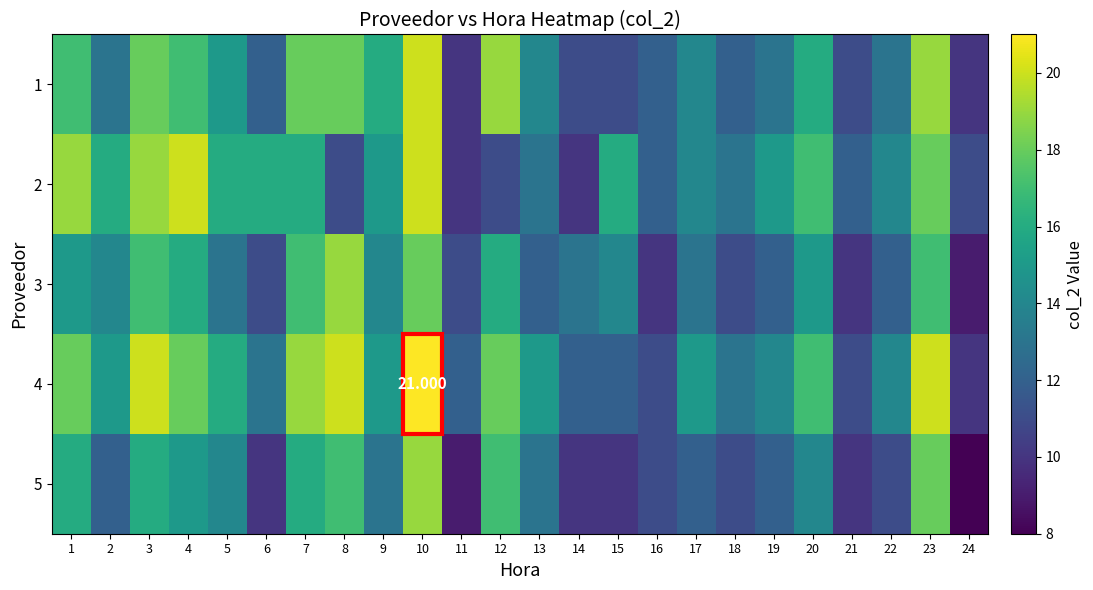

At which category does the chart reach its peak across all series?

10